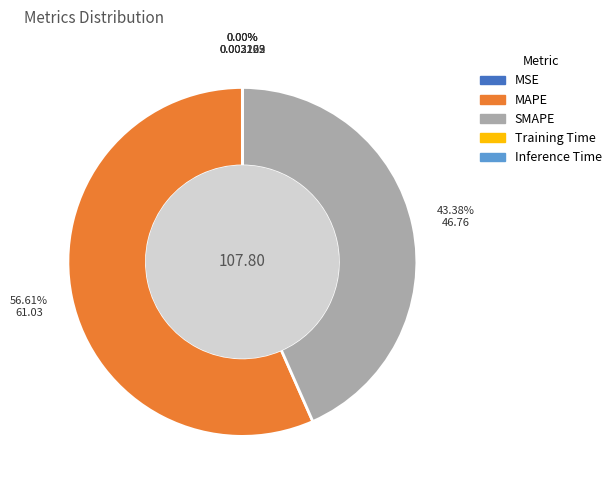

What percentage is NOT represented by MAPE?

43.4%